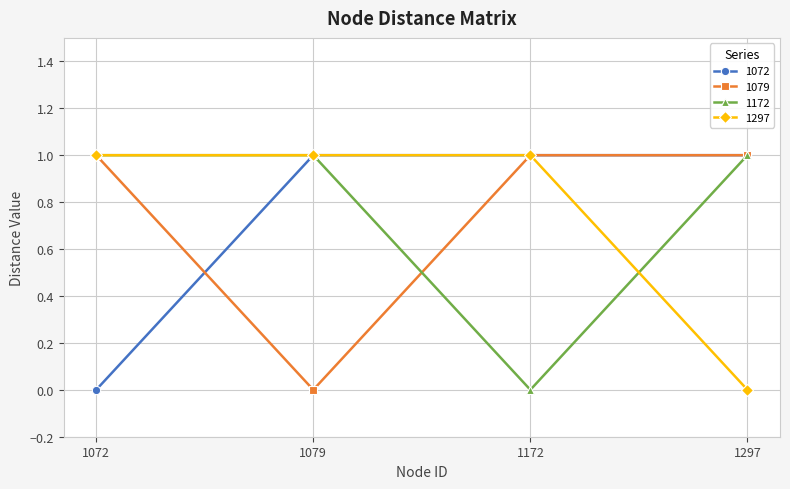

Reading right to left, what are all the values shown in this chart?

1072: 1297=1	1172=1	1079=1	1072=0
1079: 1297=1	1172=1	1079=0	1072=1
1172: 1297=1	1172=0	1079=1	1072=1
1297: 1297=0	1172=1	1079=1	1072=1